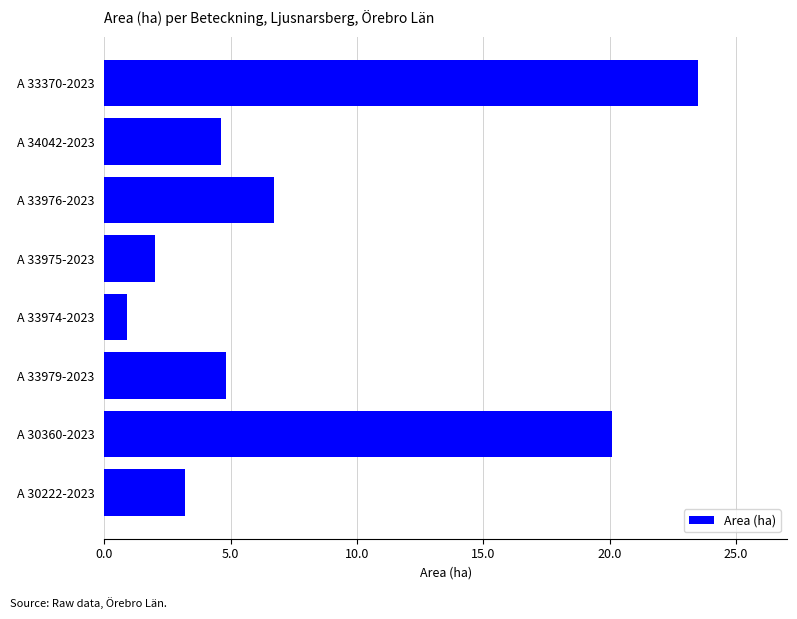

Reading bottom to top, what are all the values shown in this chart?

A 30222-2023=3.2	A 30360-2023=20.1	A 33979-2023=4.8	A 33974-2023=0.9	A 33975-2023=2.0	A 33976-2023=6.7	A 34042-2023=4.6	A 33370-2023=23.5